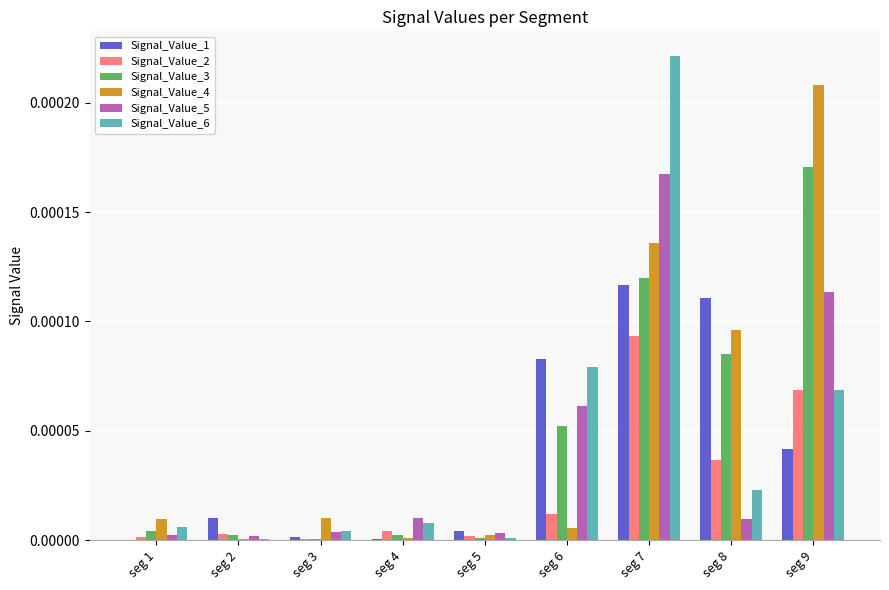

Is the value of Signal_Value_4 at seg 7 greater than the value of Signal_Value_6 at seg 2?

Yes